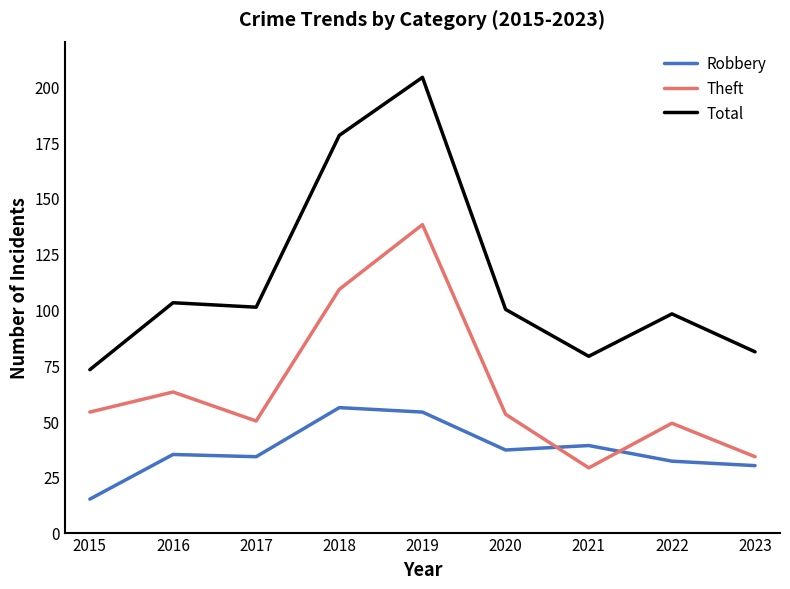

Reading right to left, what are all the values shown in this chart?

Robbery: 30	32	39	37	54	56	34	35	15
Theft: 34	49	29	53	138	109	50	63	54
Total: 81	98	79	100	204	178	101	103	73